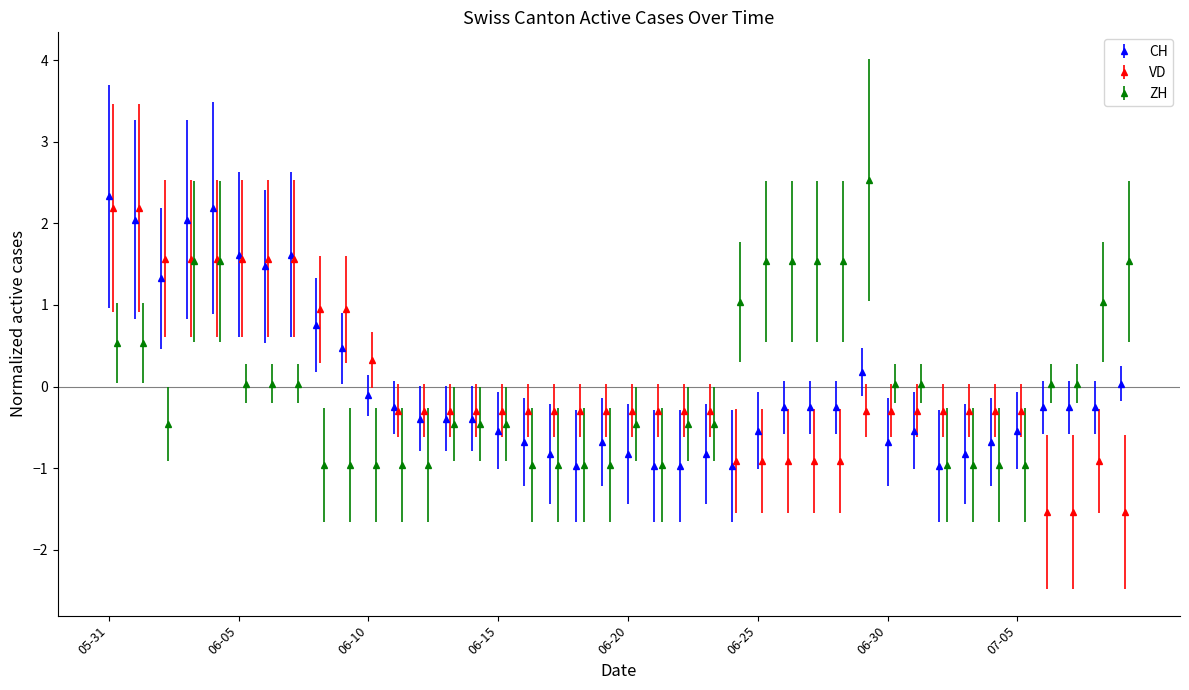

How many data points does each series have?

40